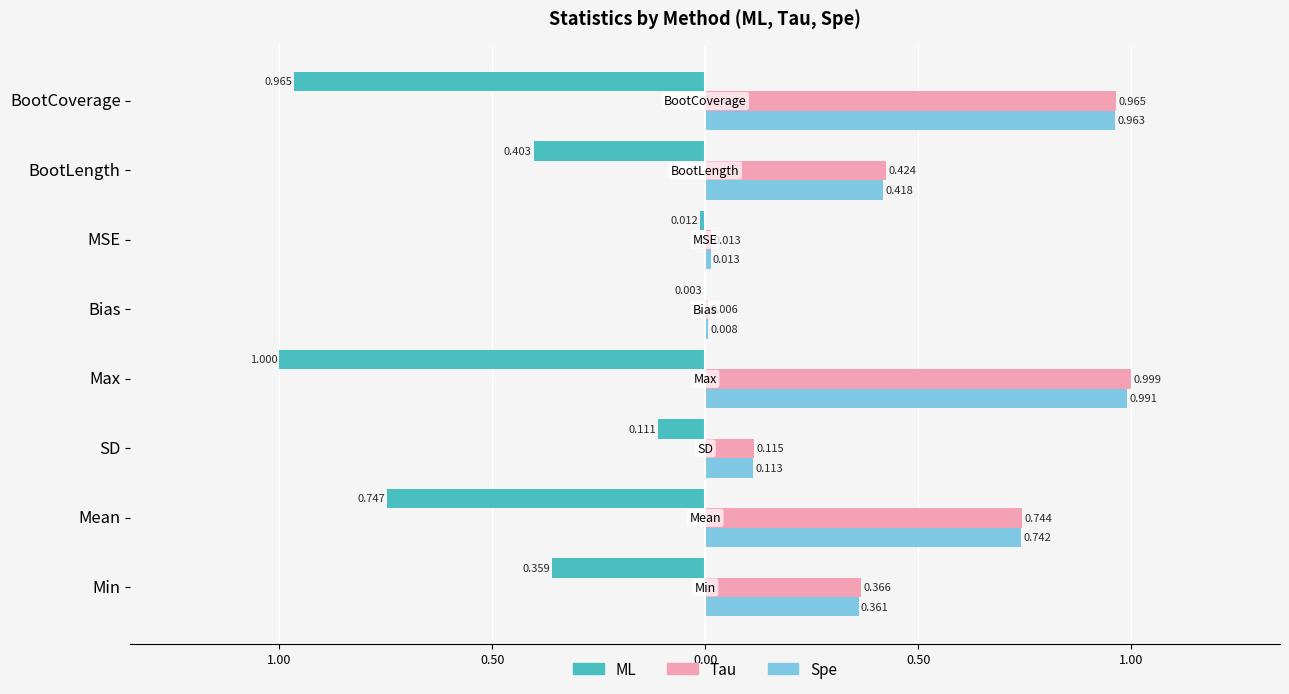

Reading right to left, what are all the values shown in this chart?

ML: -1.0	-0.4	-0.0	-0.0	-1.0	-0.1	-0.7	-0.4
Tau: 1.0	0.4	0.0	0.0	1.0	0.1	0.7	0.4
Spe: 1.0	0.4	0.0	0.0	1.0	0.1	0.7	0.4